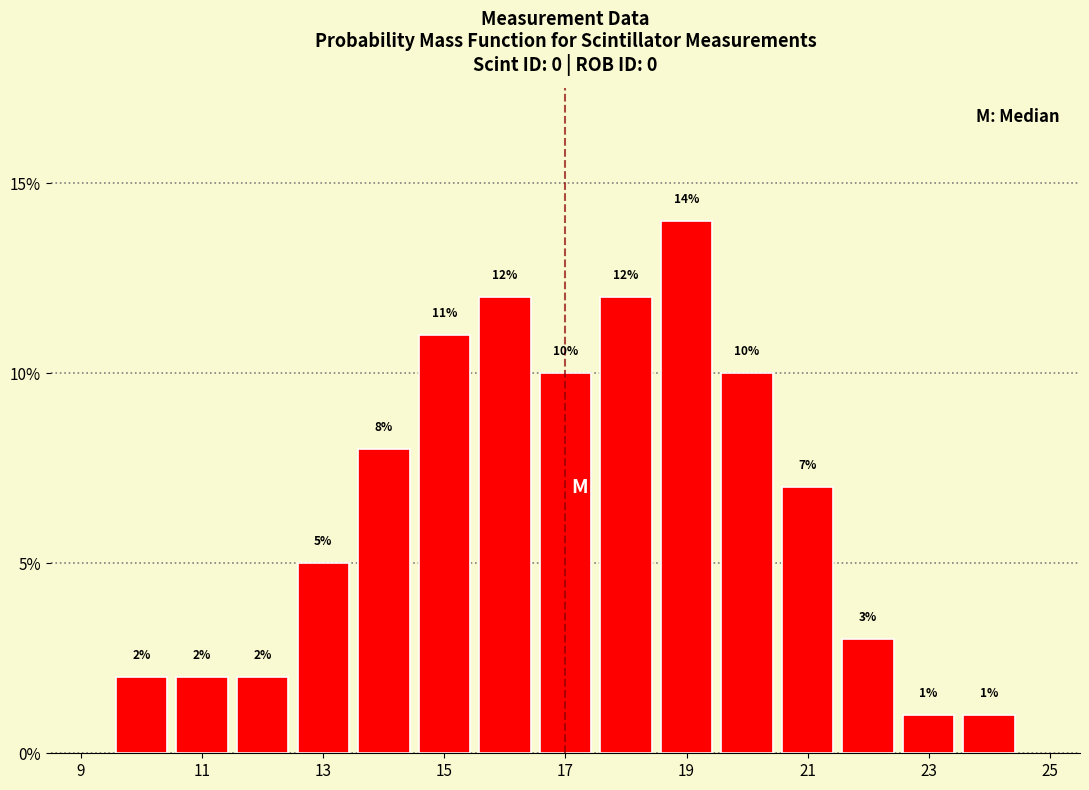

Reading left to right, transcribe this chart: for each bar, give the range it covers on the x-axis and its height. The bar edges are not printed on the chart, so give them approximately, as read against the axis.

9.5 to 10.5: 2
10.5 to 11.5: 2
11.5 to 12.5: 2
12.5 to 13.5: 5
13.5 to 14.5: 8
14.5 to 15.5: 11
15.5 to 16.5: 12
16.5 to 17.5: 10
17.5 to 18.5: 12
18.5 to 19.5: 14
19.5 to 20.5: 10
20.5 to 21.5: 7
21.5 to 22.5: 3
22.5 to 23.5: 1
23.5 to 24.5: 1